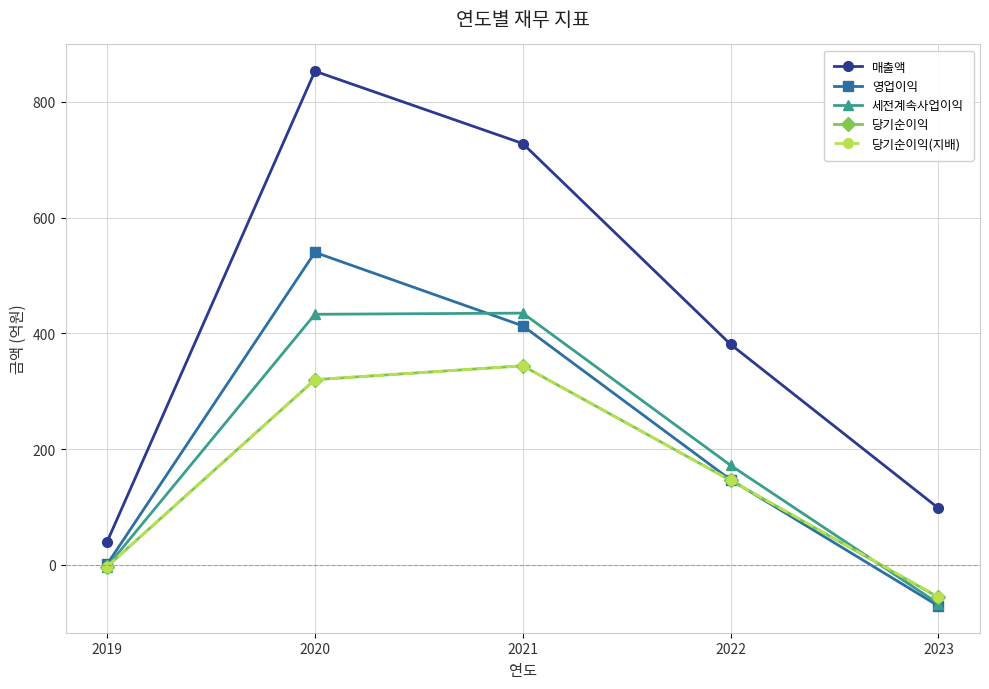

Count the number of categories in the chart.

5